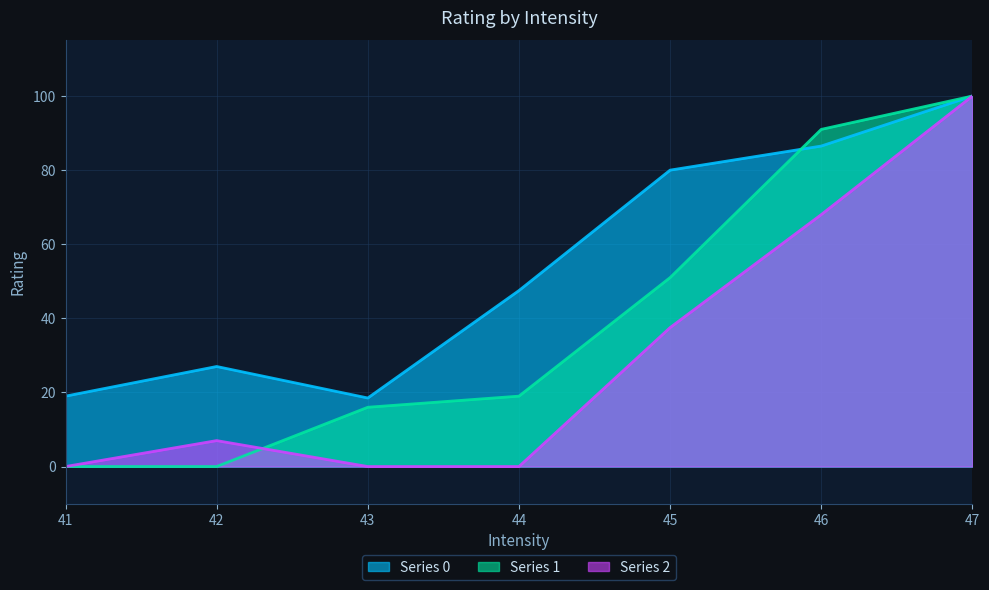

What are all the series names shown in the legend?

Series 0, Series 1, Series 2